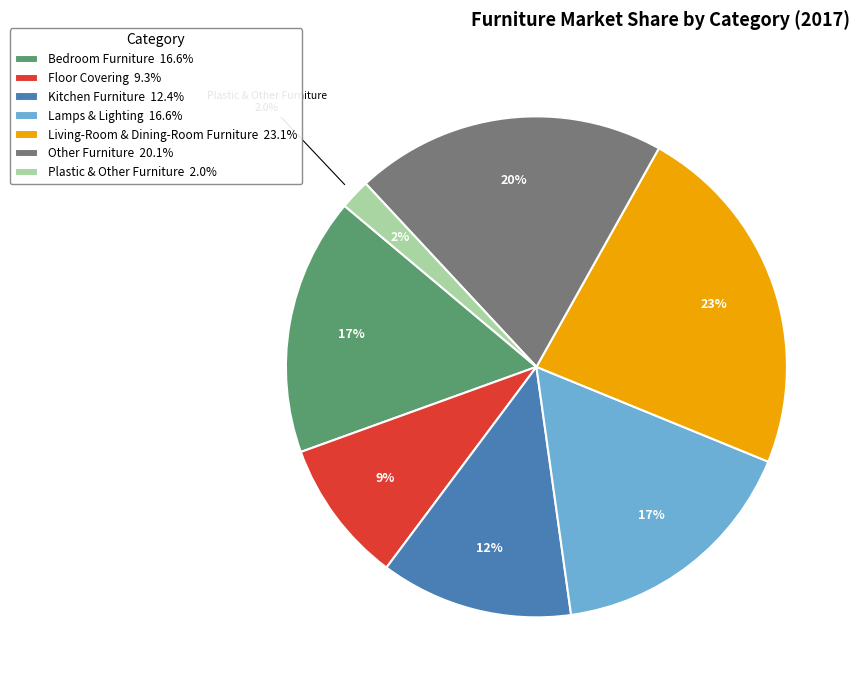

What is the largest slice in the pie chart?

Living-Room & Dining-Room Furniture